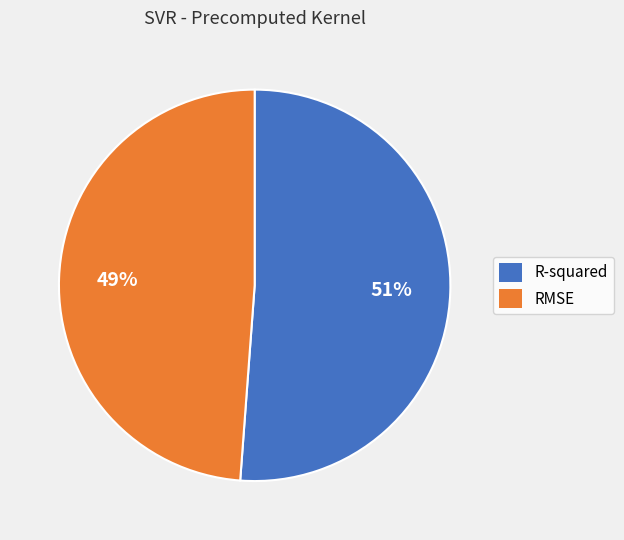

The RMSE slice represents 49% of the pie. True or false?

True